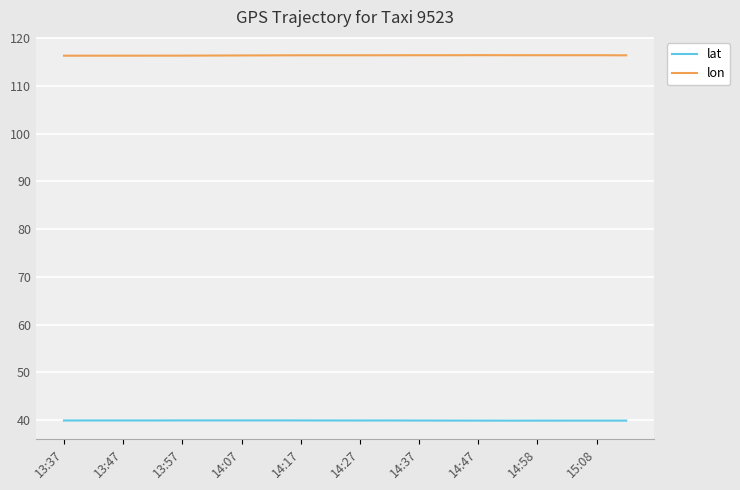

What is the minimum value shown in the chart?

39.9